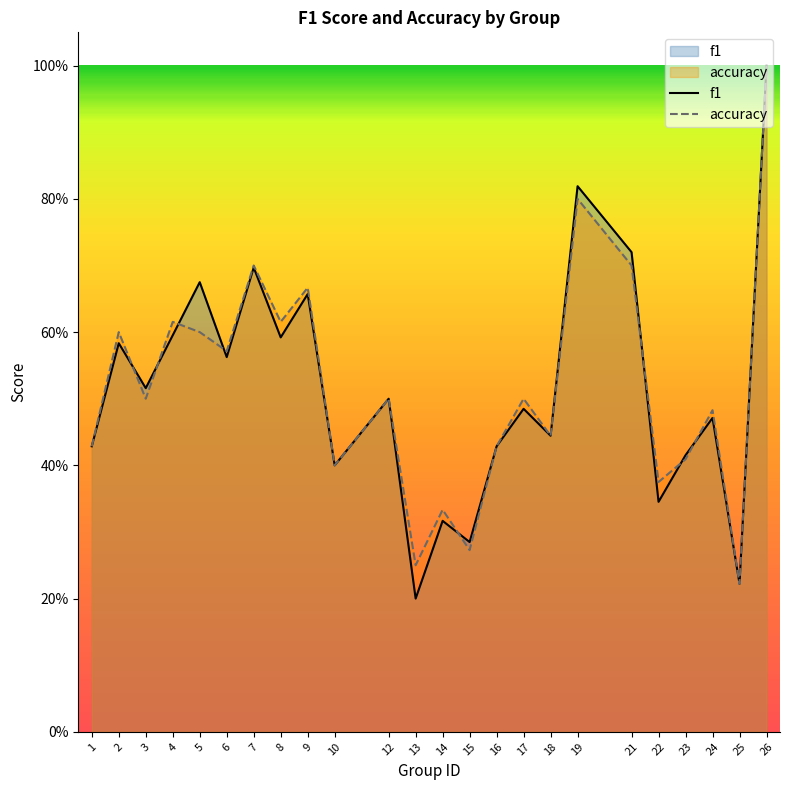

Does the chart display data point markers on the line(s)?

No